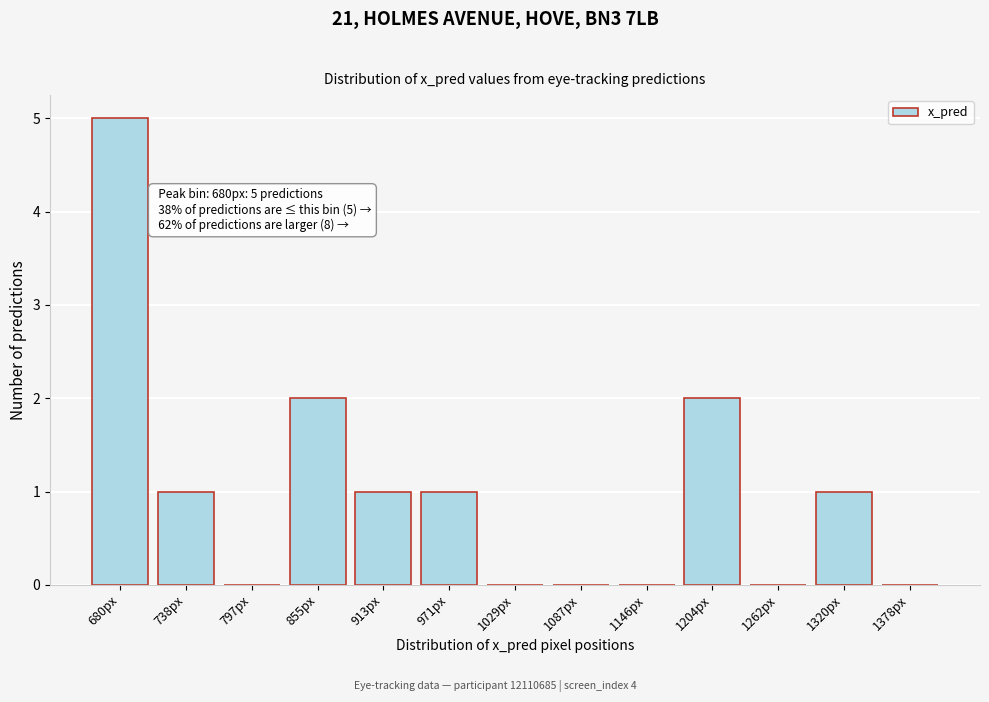

Reading left to right, what are all the values shown in this chart?

680px=5	738px=1	797px=0	855px=2	913px=1	971px=1	1029px=0	1087px=0	1146px=0	1204px=2	1262px=0	1320px=1	1378px=0